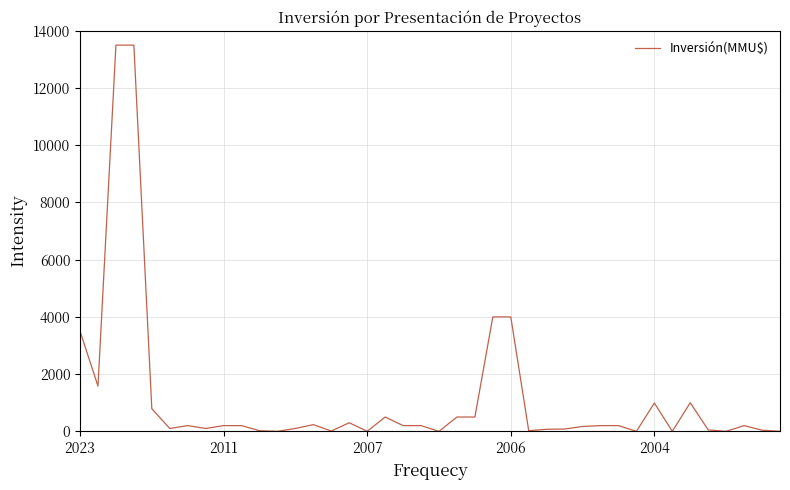

What is the maximum value shown in the chart?

13500